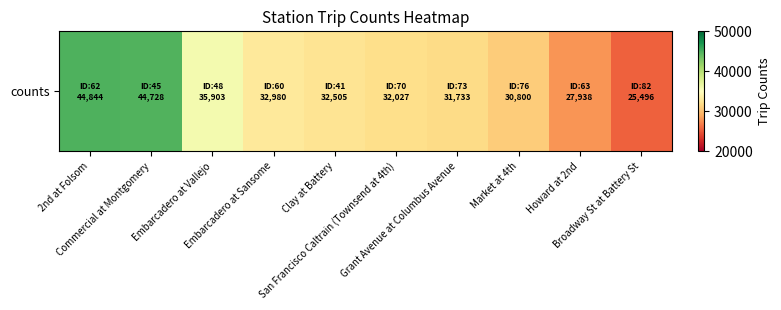

What is the difference between the maximum and minimum values?

19348